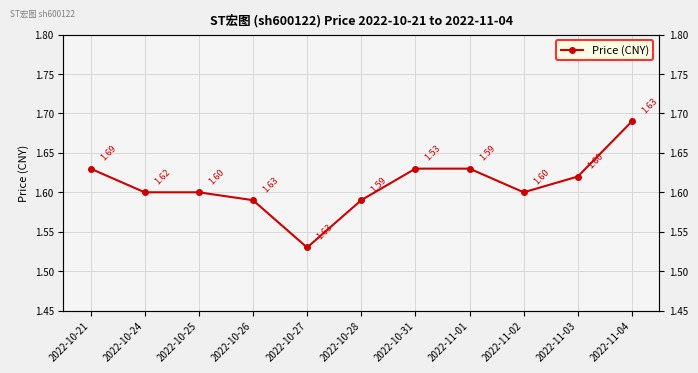

How many data points does each series have?

11